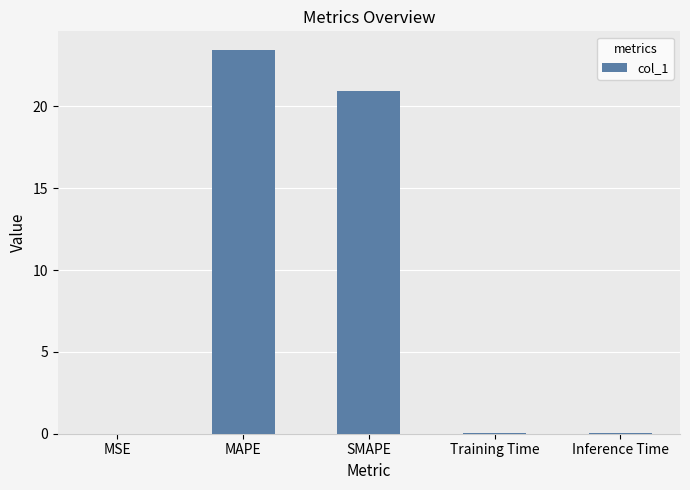

What is the sum of all values?

44.5